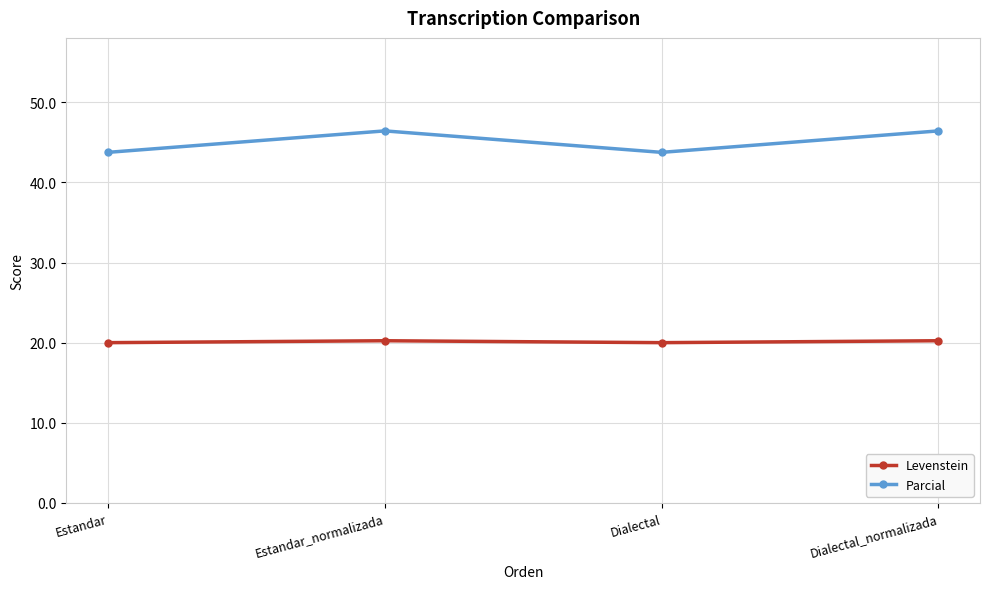

At which category does Parcial reach its first local valley?

Dialectal